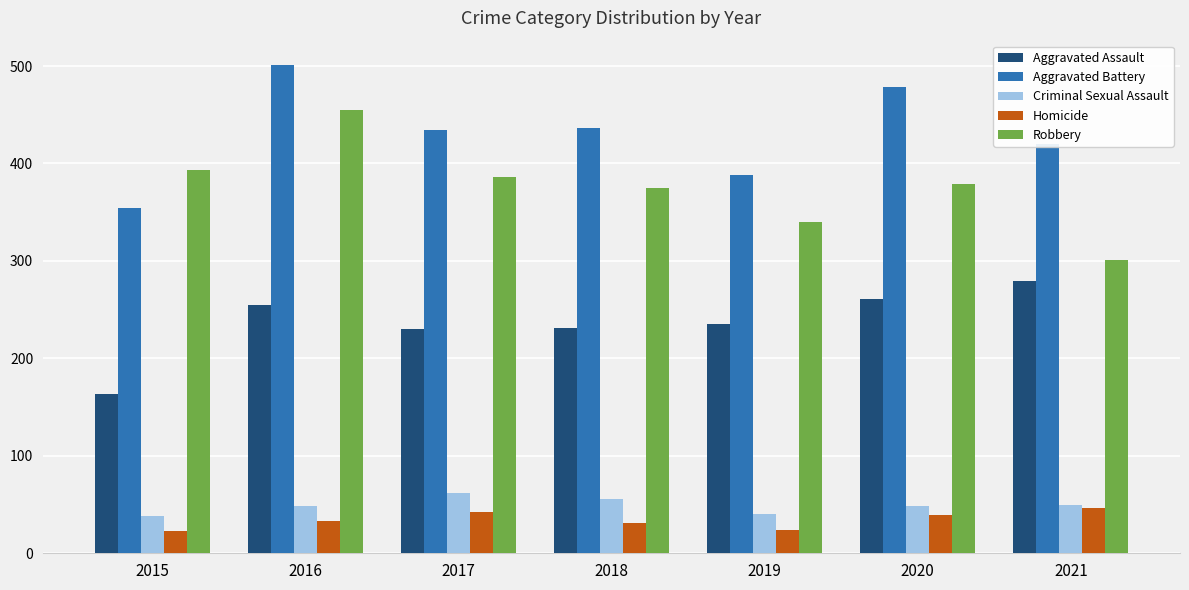

What is the average value of the Aggravated Battery series?

430